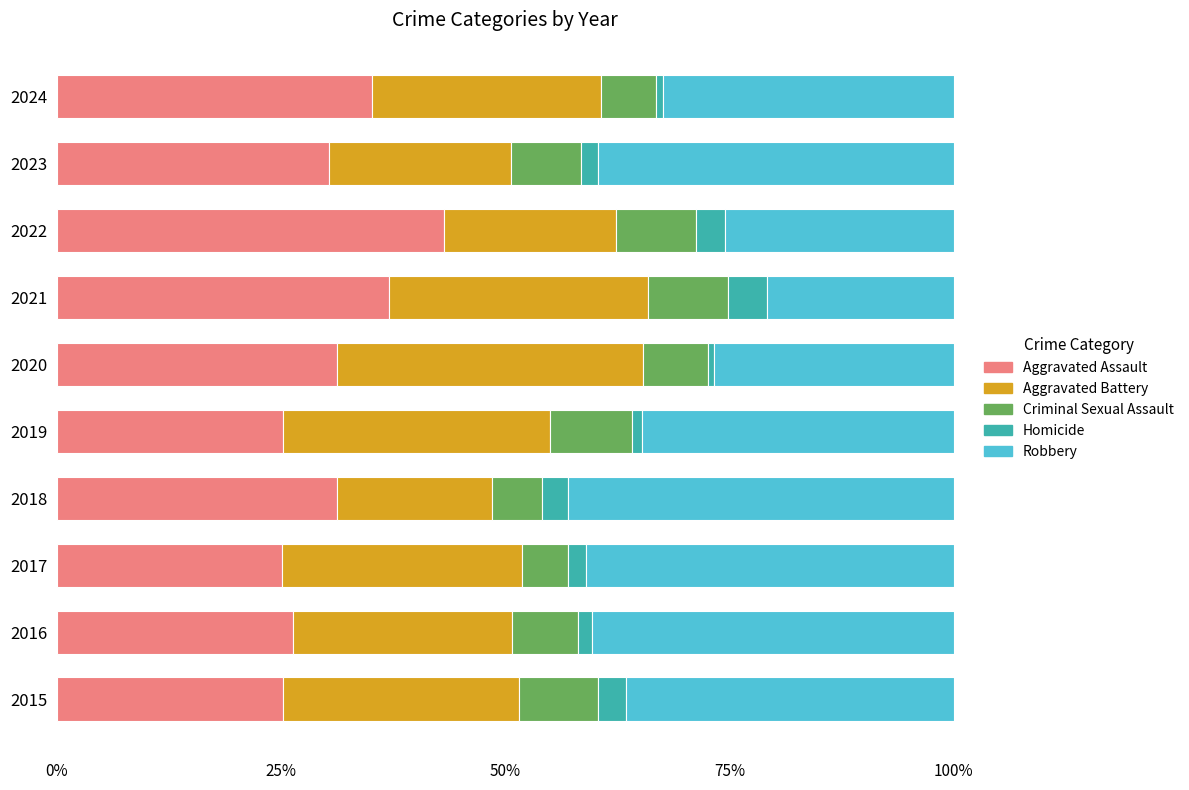

What is the total value across all series at 2021?

100.0